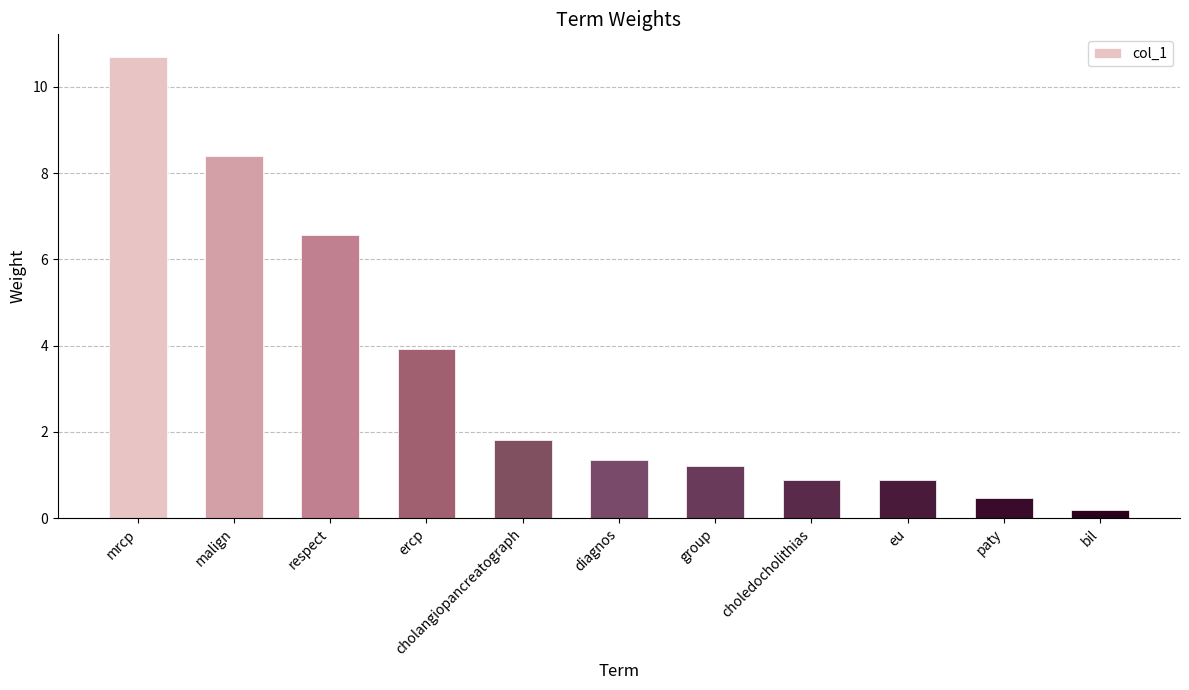

Is it true that the value at eu is 0.9?

True